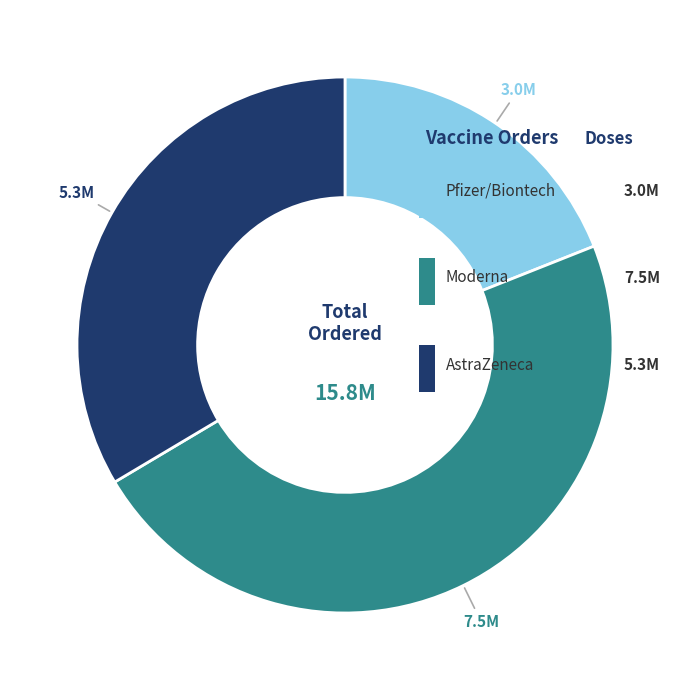

True or false: Pfizer/Biontech accounts for 19% of the total.

True